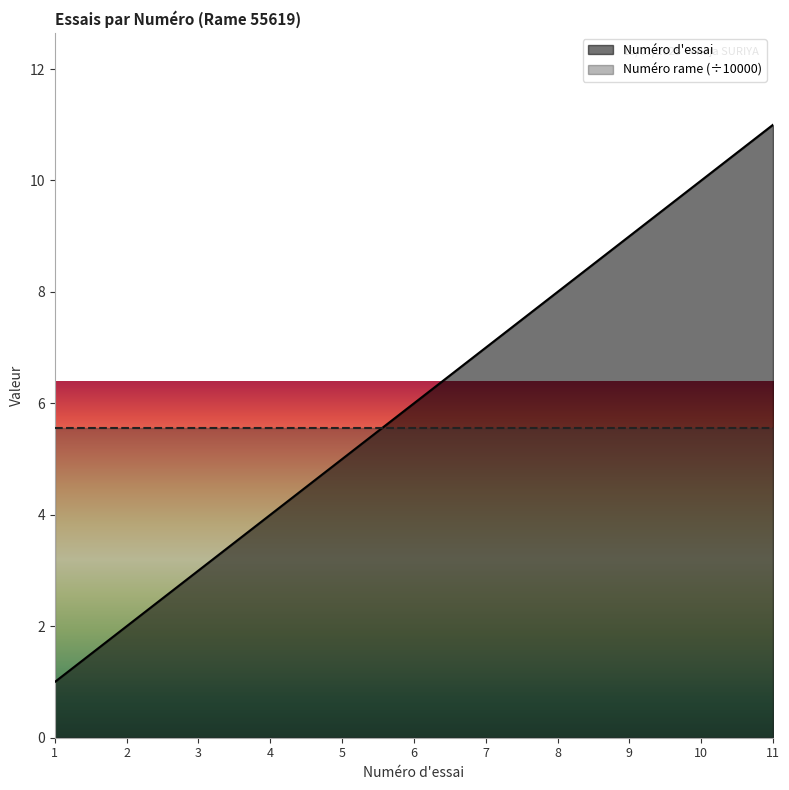

List the labels in order of value, largest first.

11, 10, 9, 8, 7, 6, 5, 4, 3, 2, 1